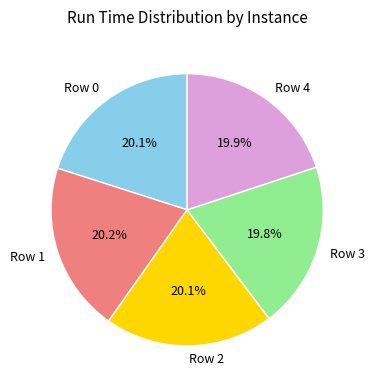

The Row 1 slice represents 31% of the pie. True or false?

False